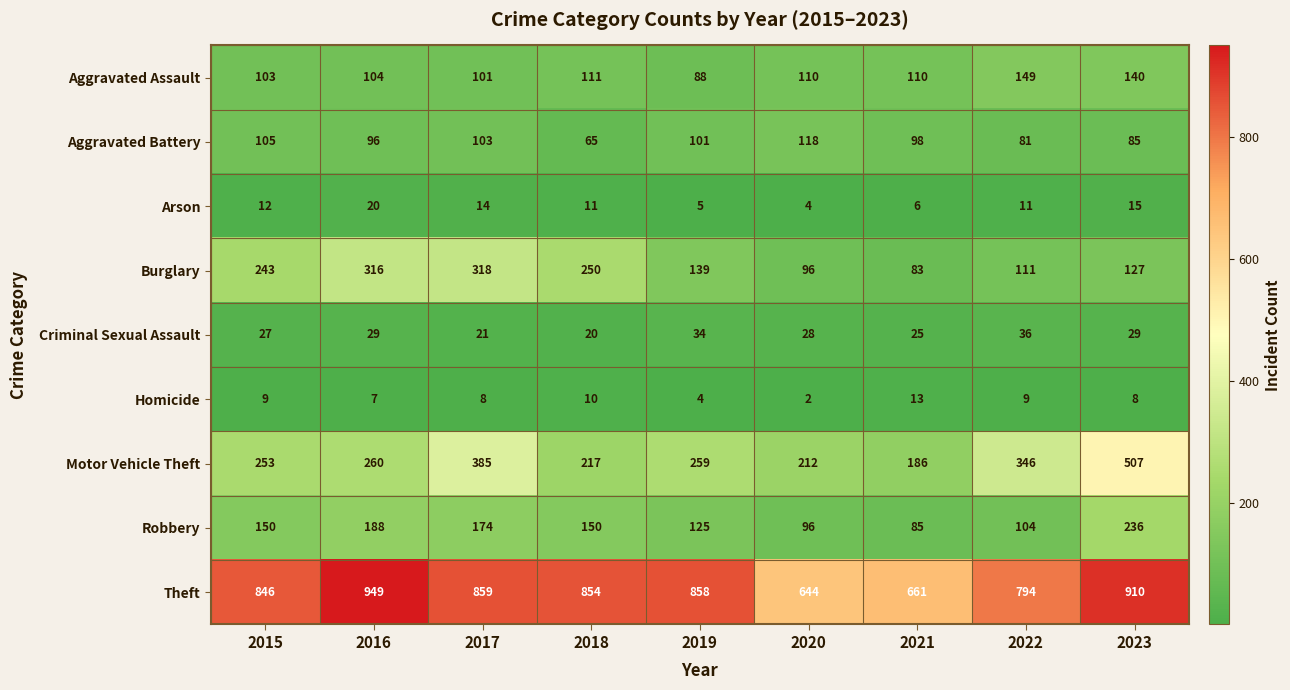

What is the sum of the Theft values at 2022 and 2023?

1704